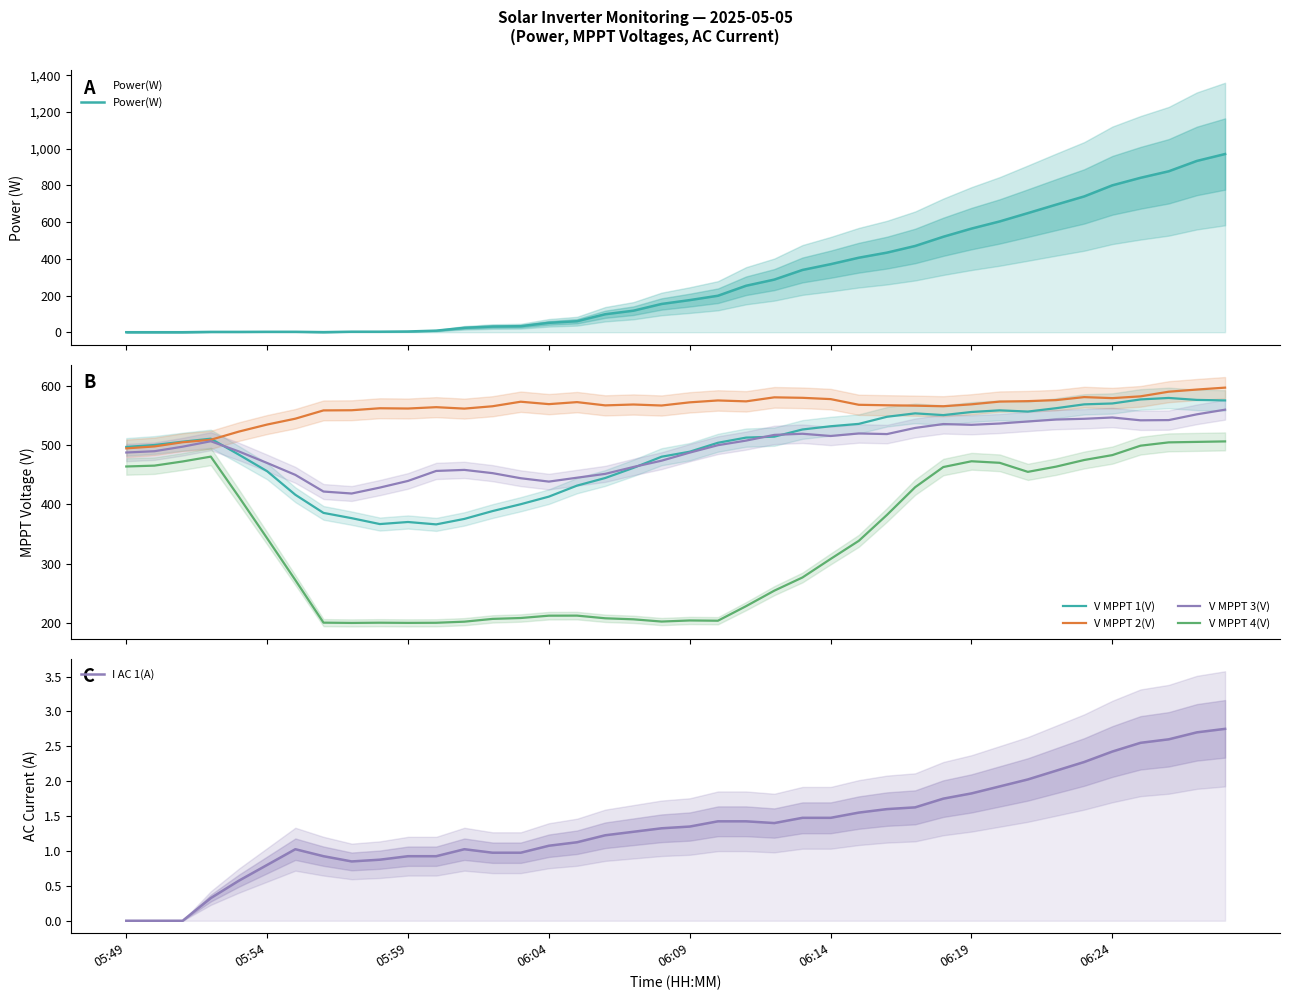

In V MPPT 1(V), how many points are lower than both neighbors (excluding endpoints)?

4